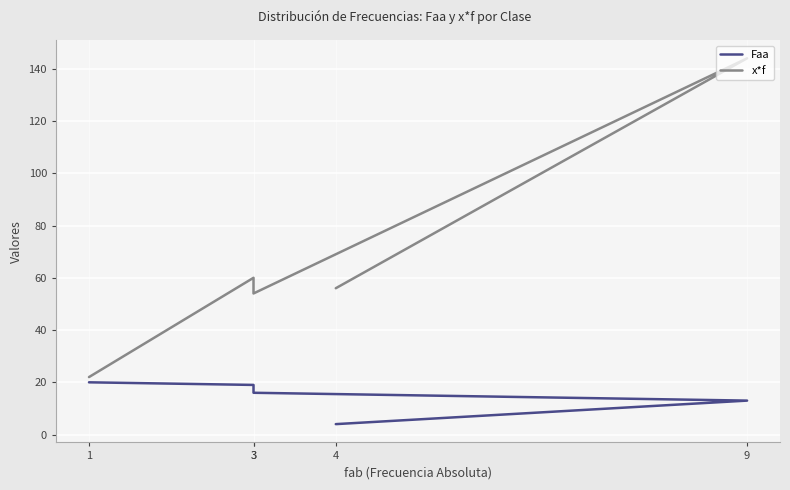

What is the average value of the x*f series?

67